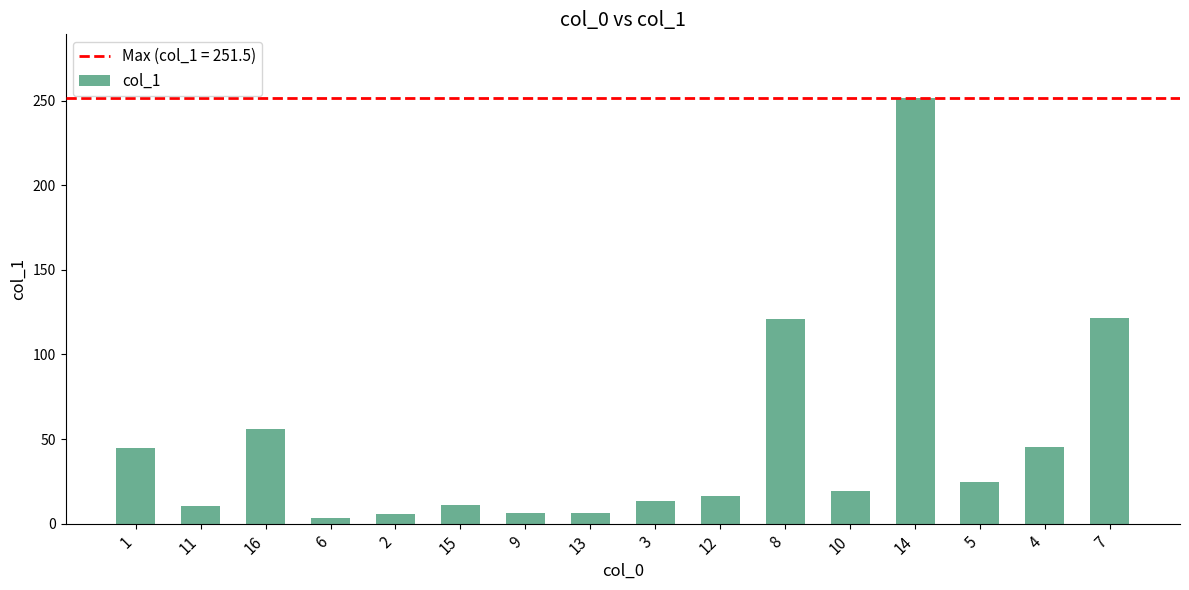

How many bars are there in total?

16